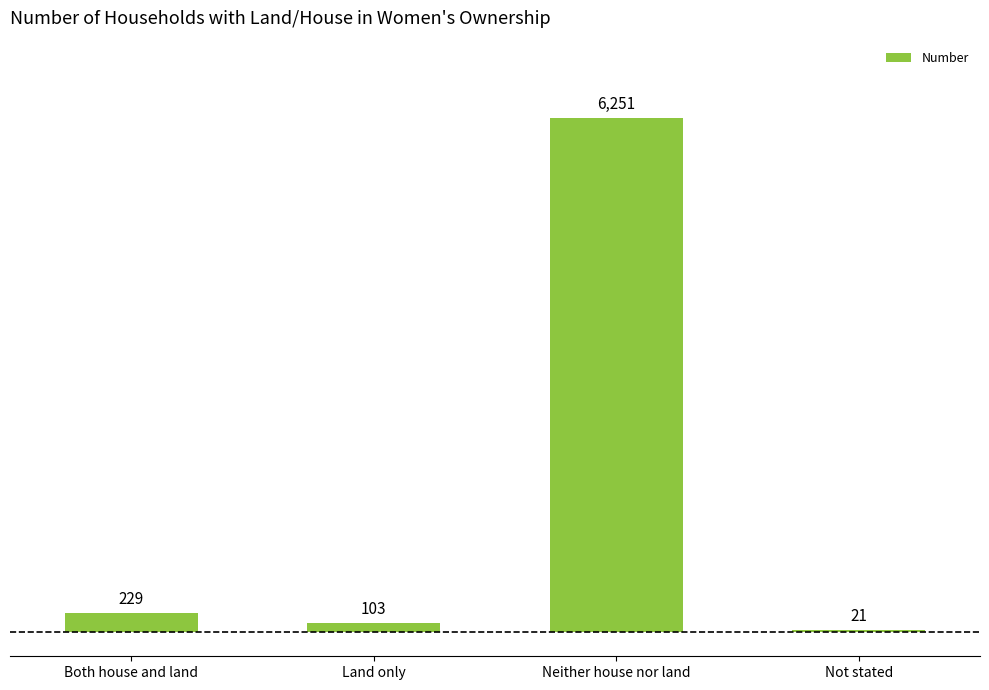

What is the maximum value shown in the chart?

6251